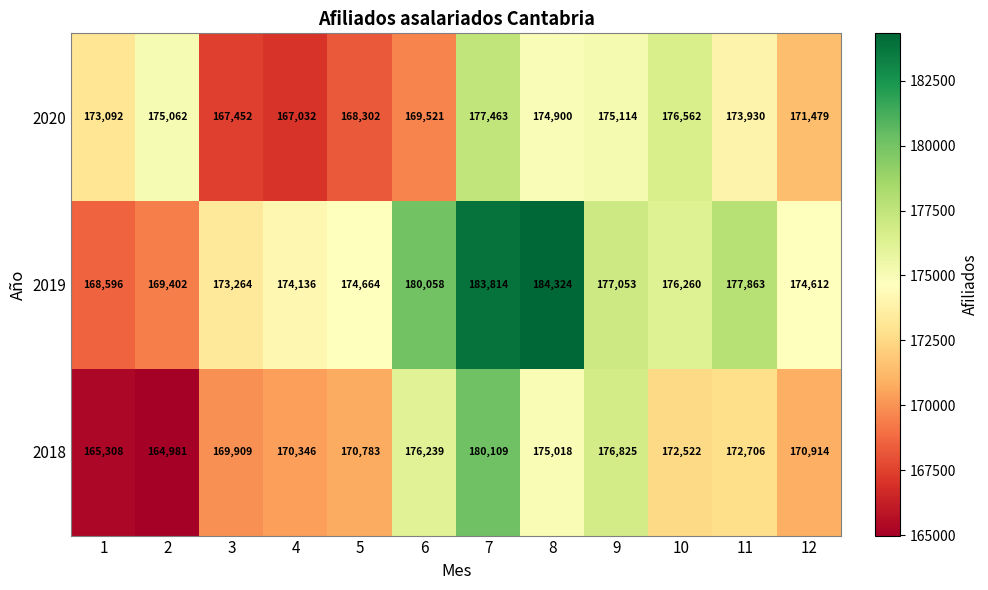

What is the total value across all series at 8?

534242